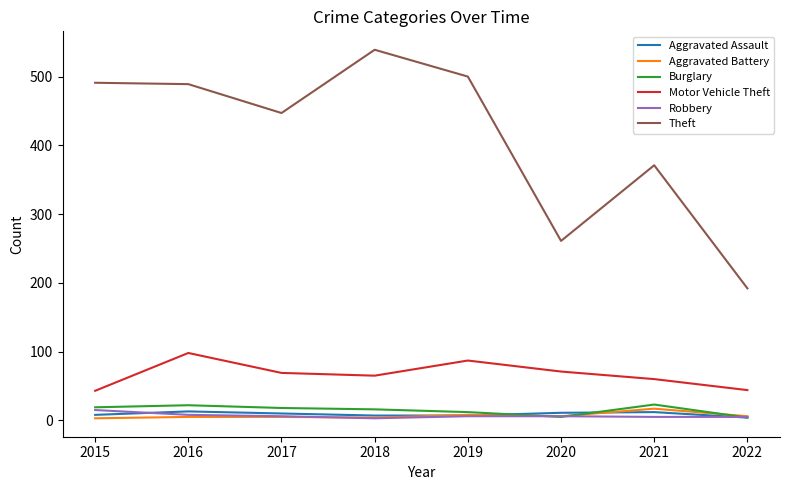

True or false: Theft has a value of 261 at 2020.

True